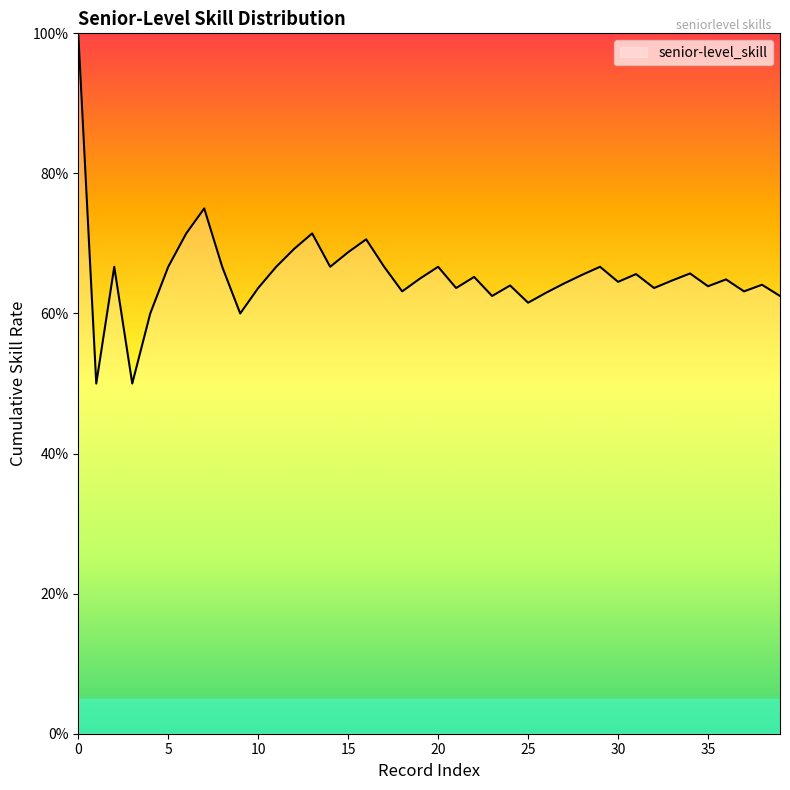

Does the chart display data point markers on the line(s)?

No